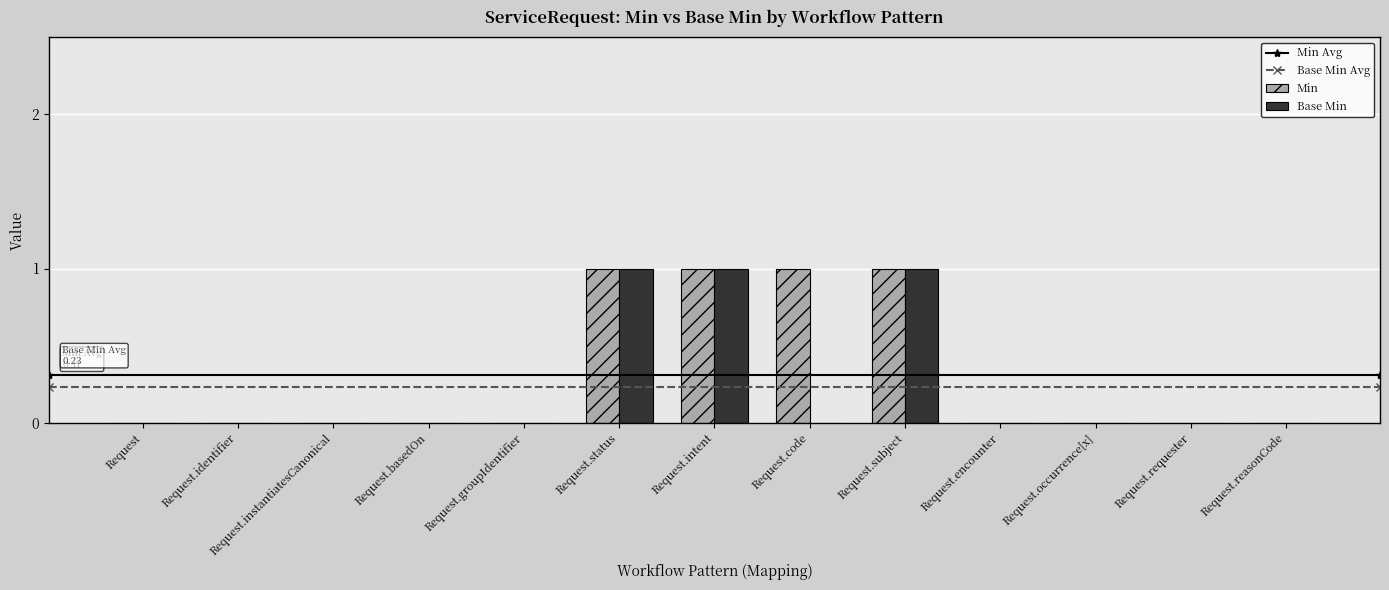

The value of Base Min at Request.encounter is 0. True or false?

True